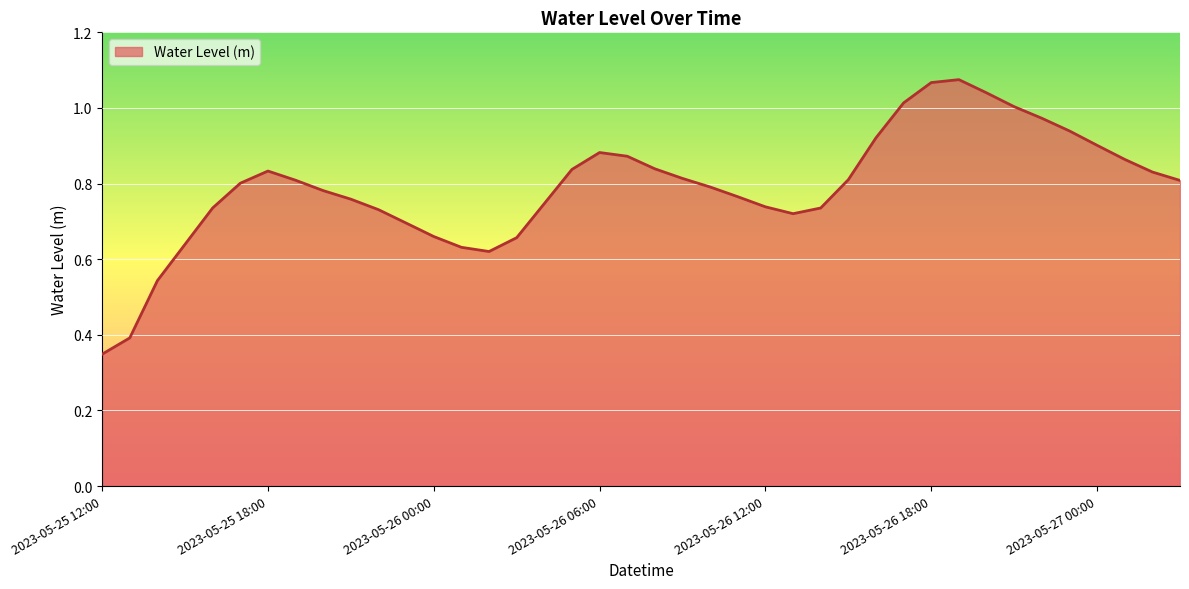

What is the label of the 2nd point from the right?

2023-05-27 02:00